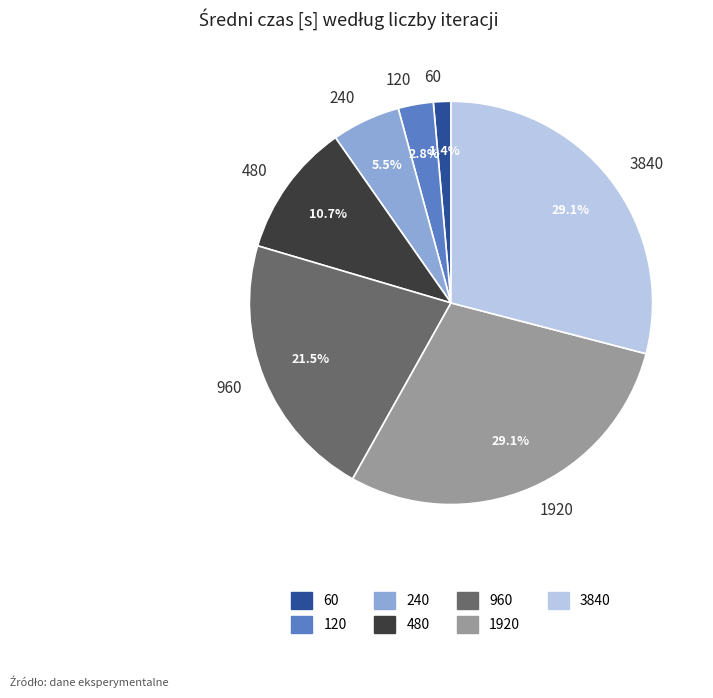

True or false: 1920 accounts for 29% of the total.

True